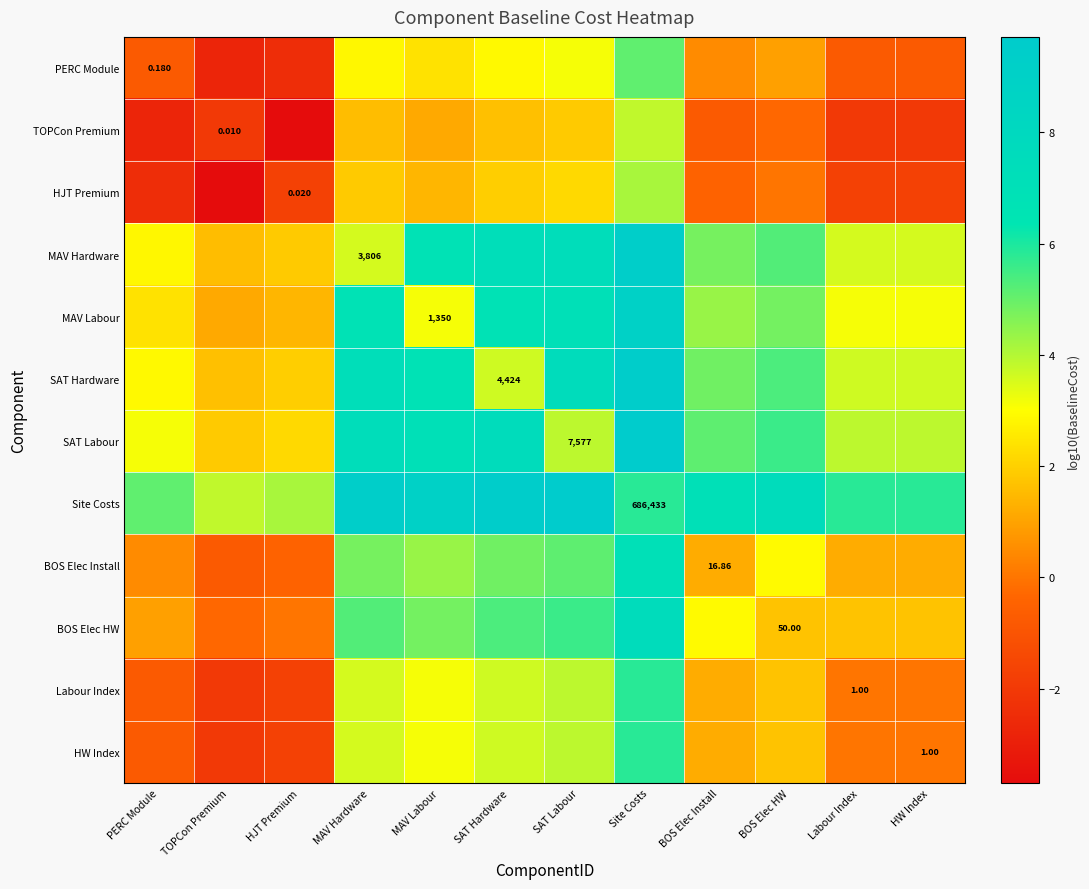

Is the value of HW Index at MAV Hardware greater than the value of Site Costs at HW Index?

No